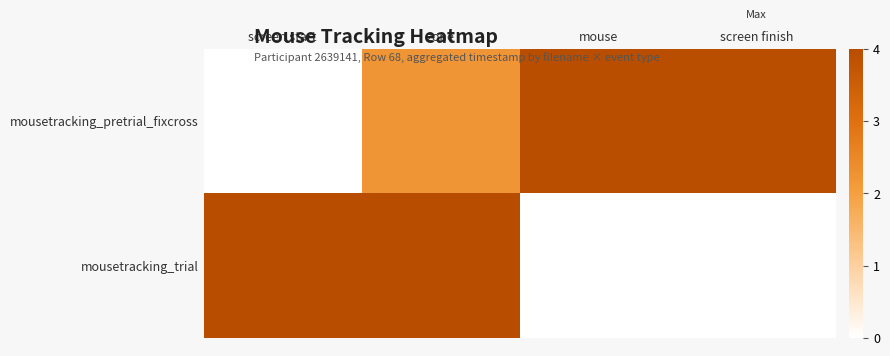

Which series has the widest spread of values?

mousetracking_trial